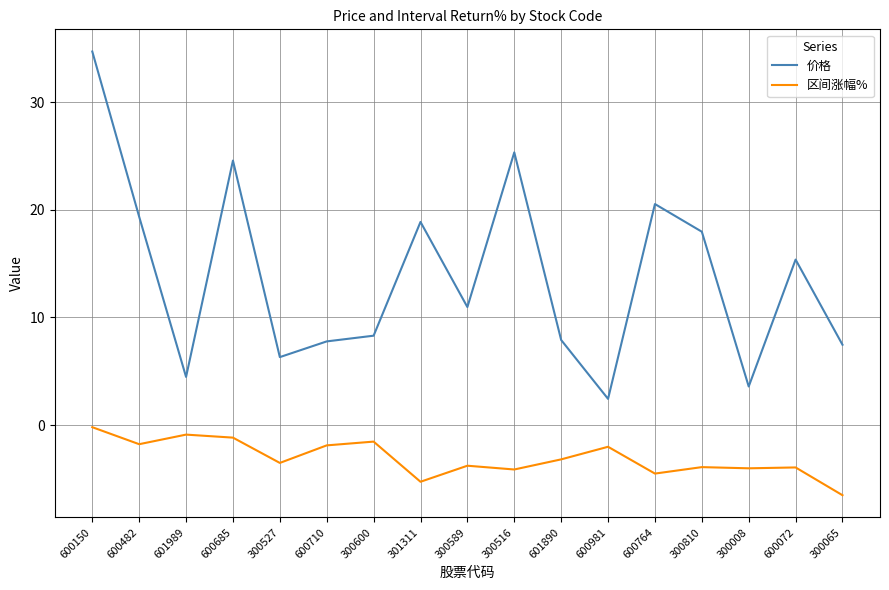

What is the difference between the maximum and minimum values in the 区间涨幅% series?

6.3